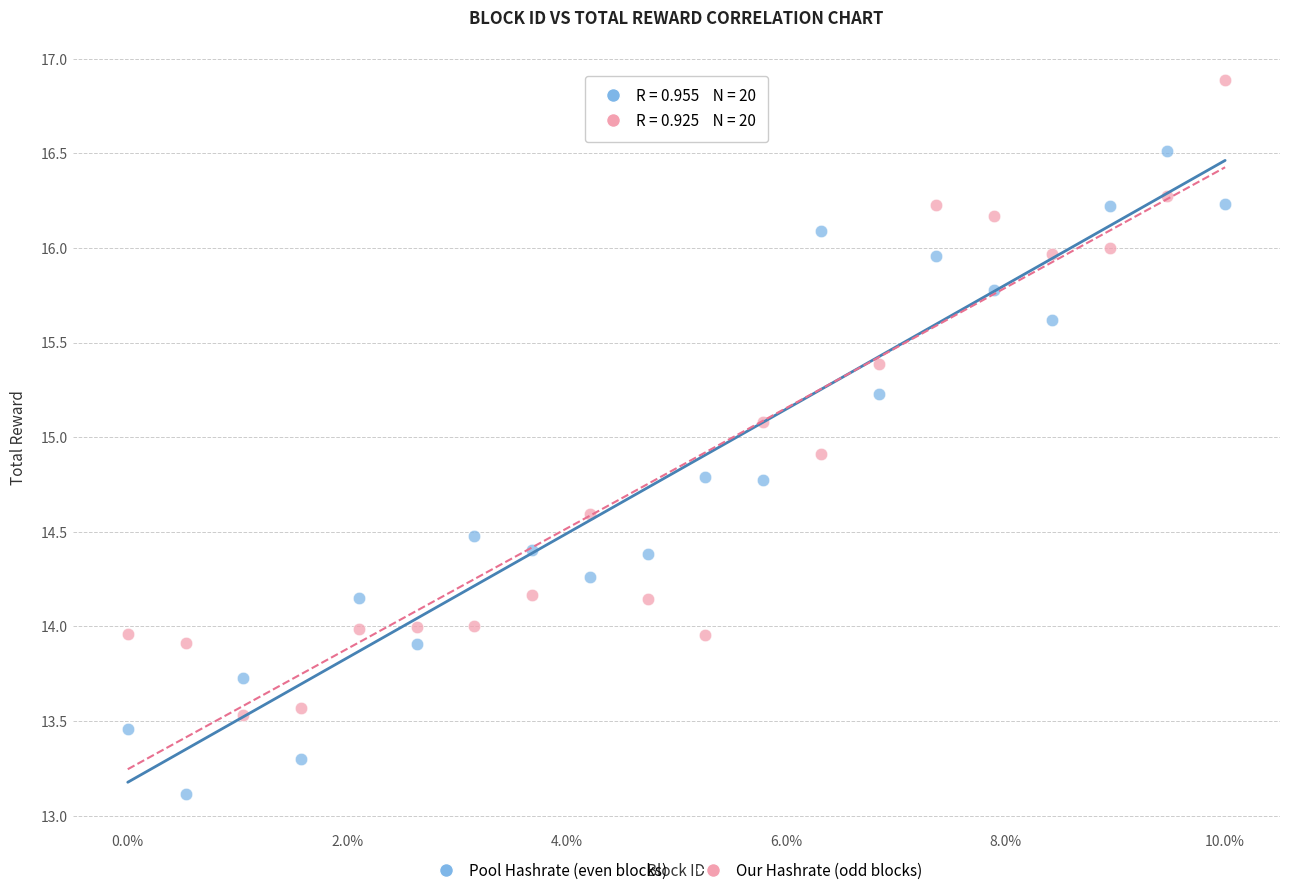

Which series contains the highest Y value?

Our Hashrate (odd blocks)